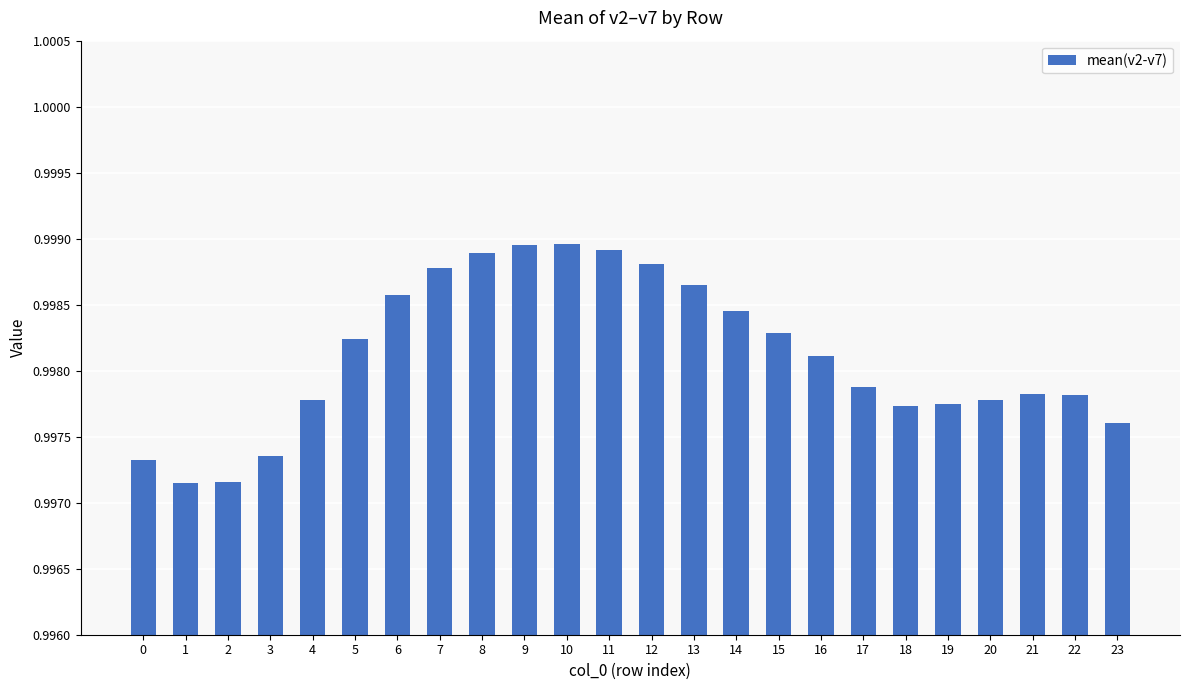

True or false: the data shows 1.7 at 21.

False